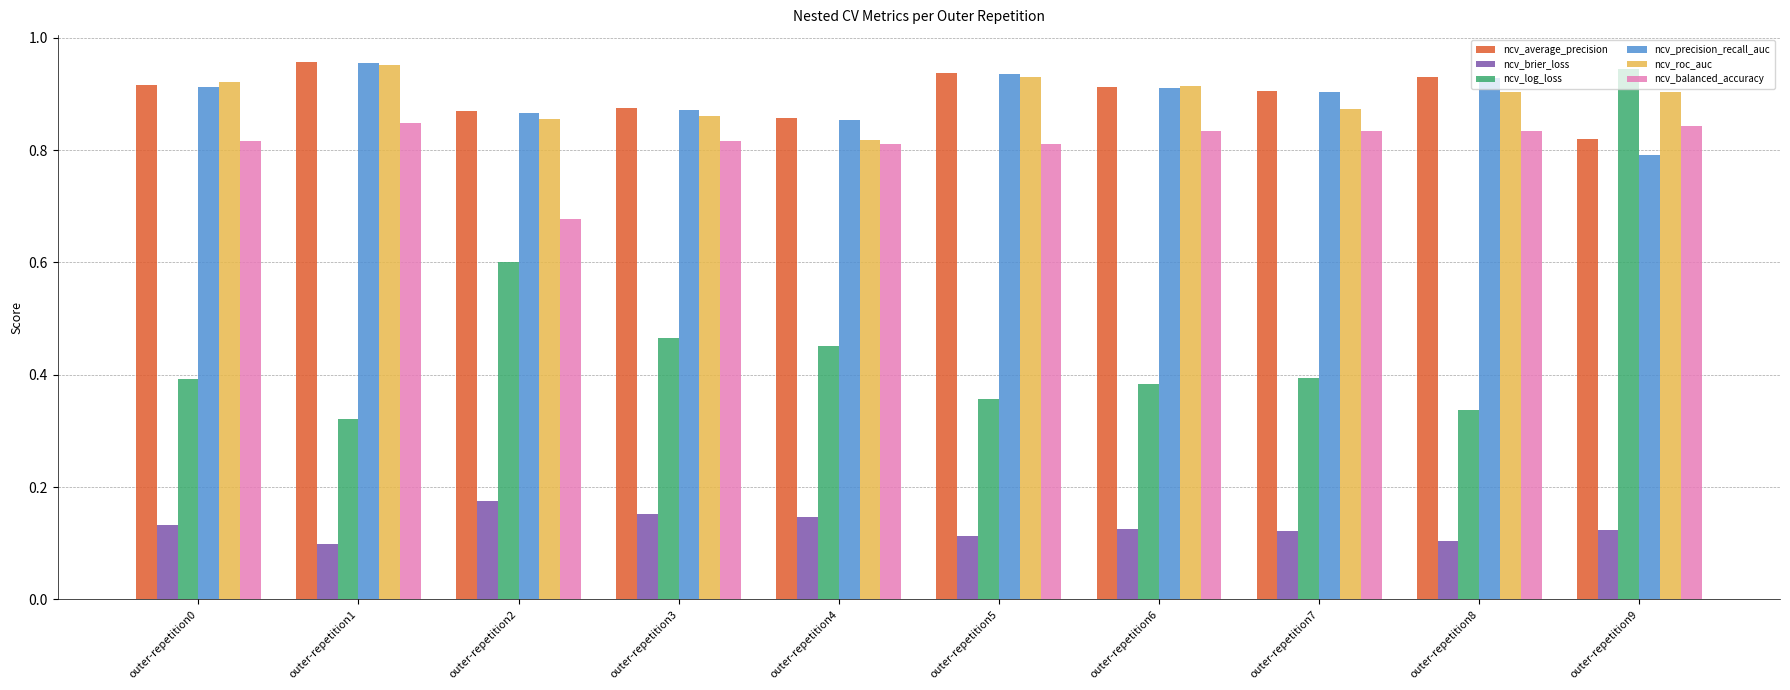

True or false: ncv_balanced_accuracy has a value of 0.5 at outer-repetition0.

False